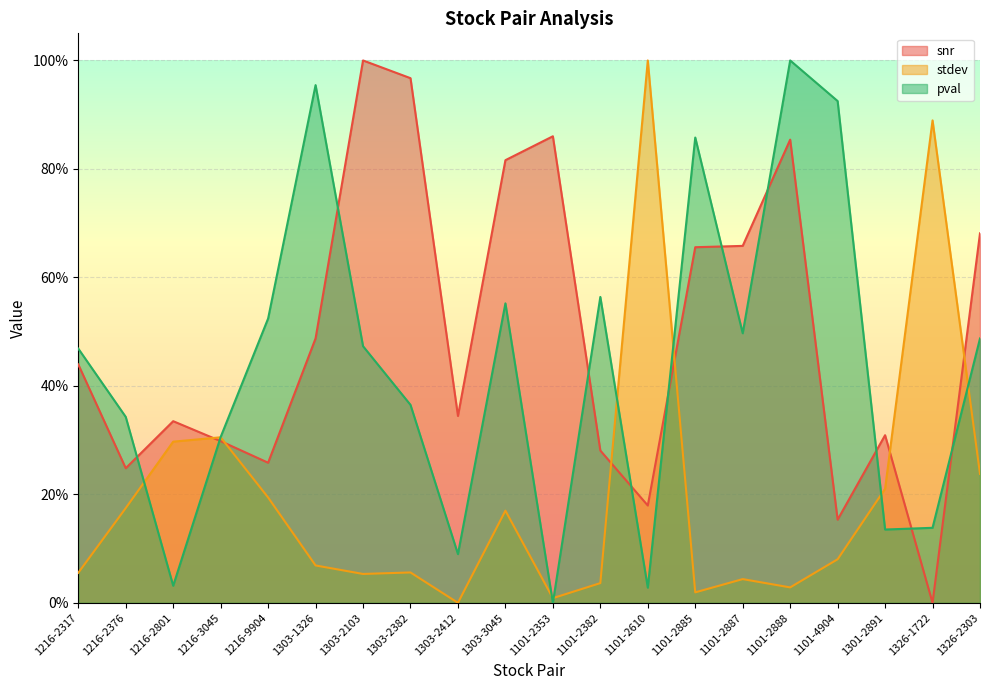

Which series changed the most between 1216-9904 and 1101-2610?

stdev